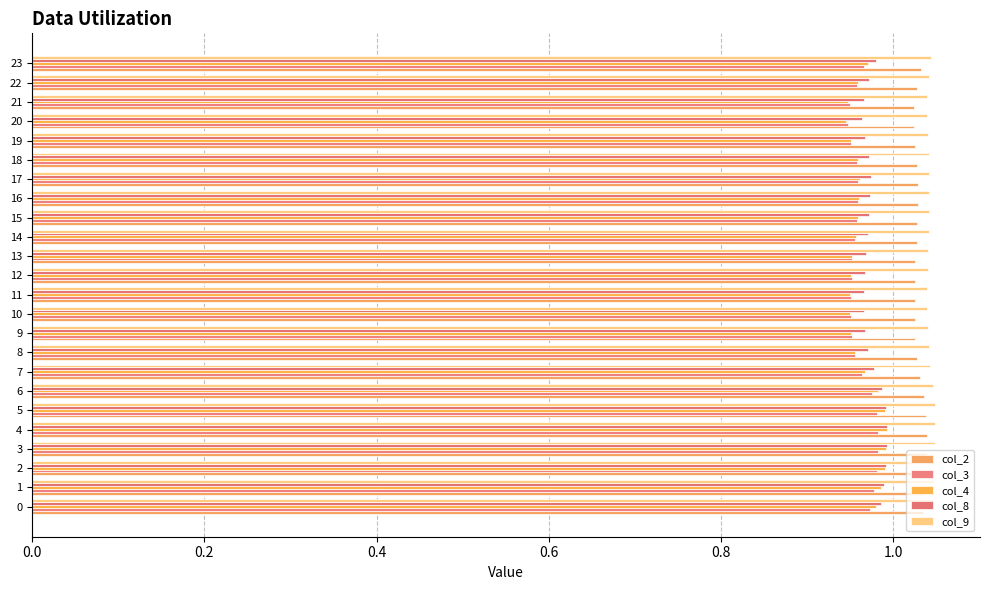

How many categories are shown in the chart?

24